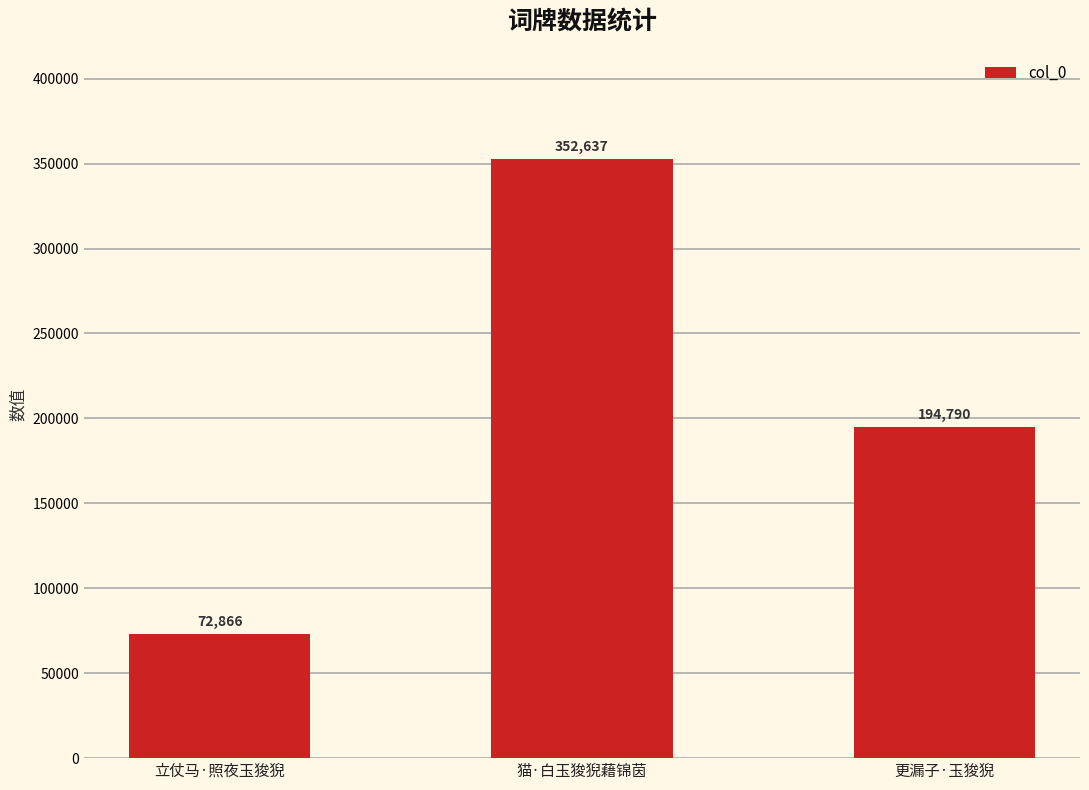

What is the average value?

206764